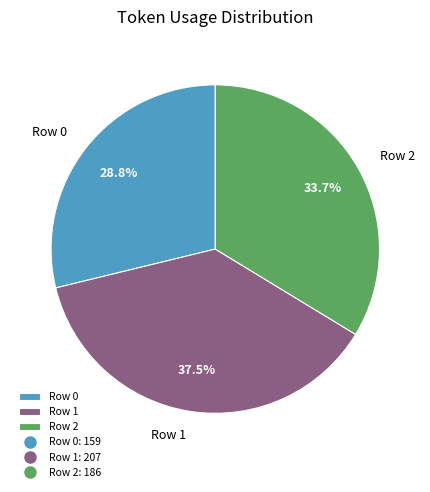

Does Row 2 account for over 50% of the chart?

No